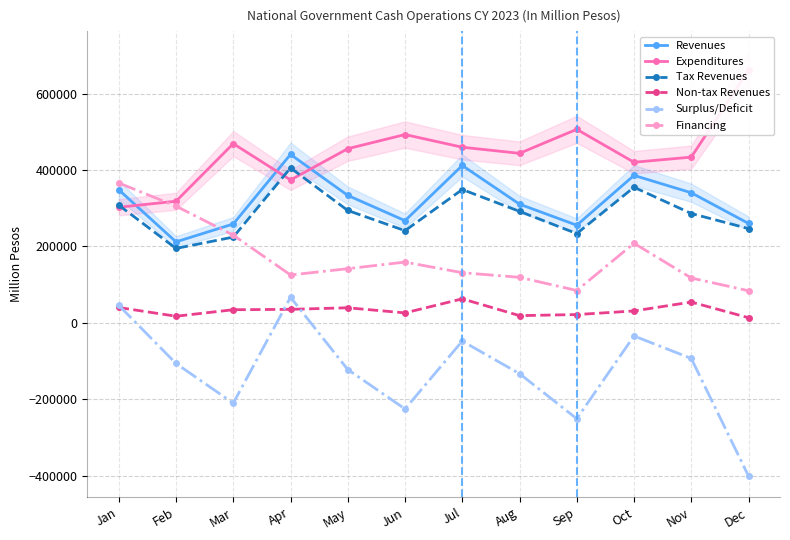

Is it true that Financing equals 84578.0 at Sep?

True